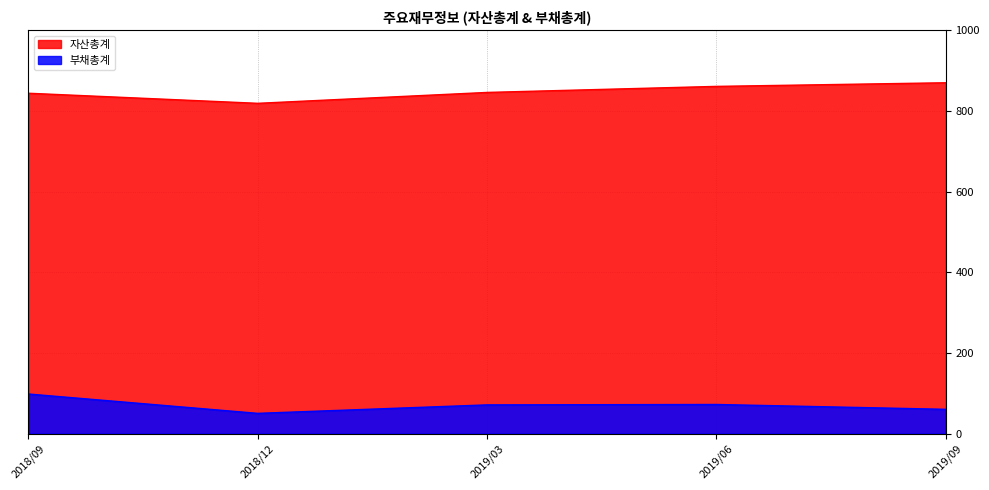

The value of 자산총계 at 2019/09 is 301. True or false?

False